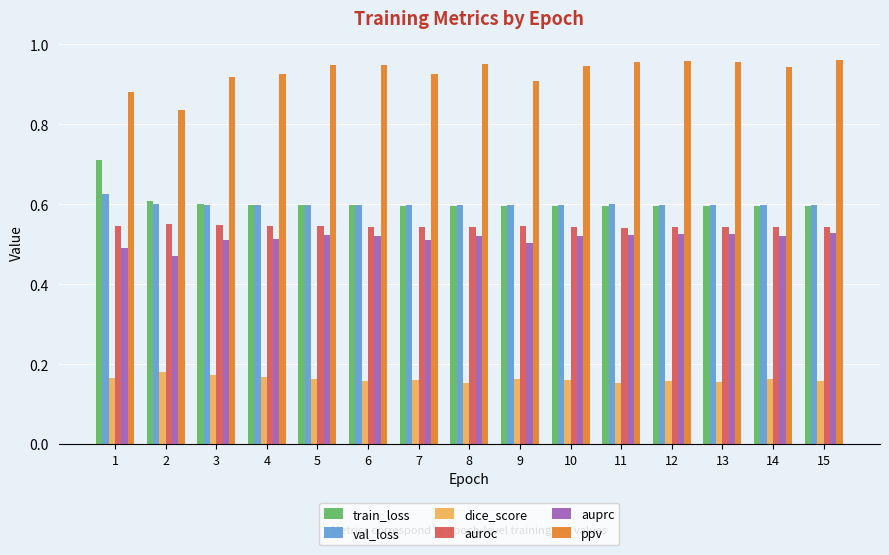

What is the spread (max minus min) of values at 1?

0.7